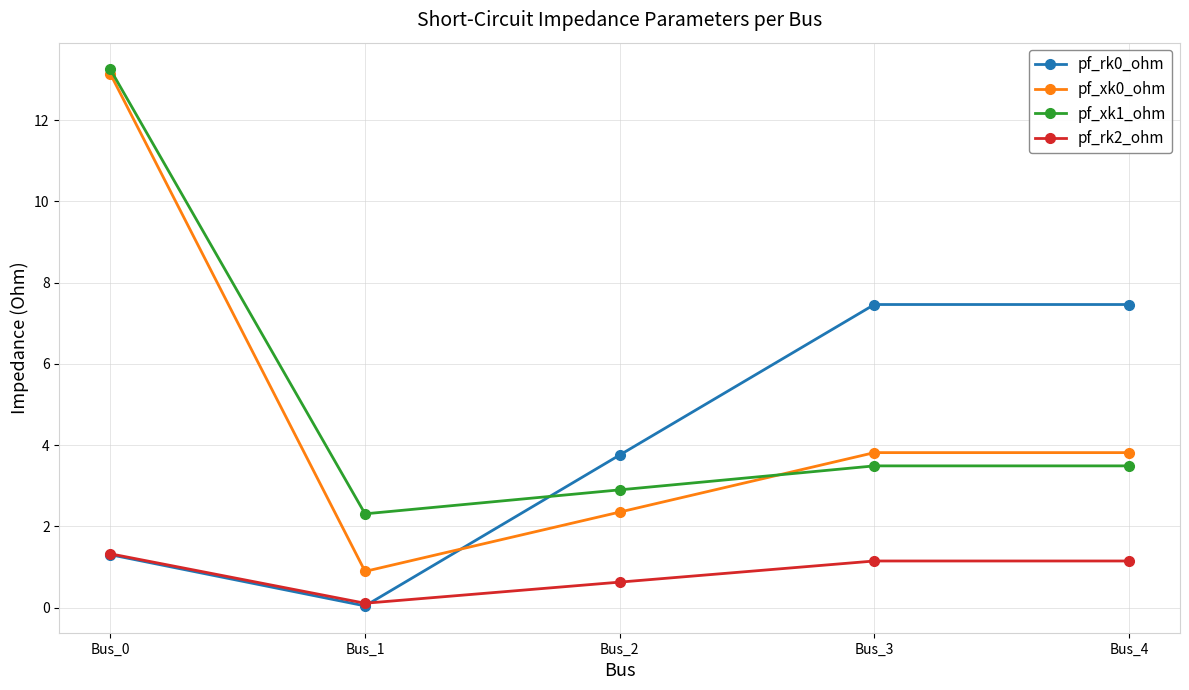

What is the total value across all series at Bus_0?

29.0